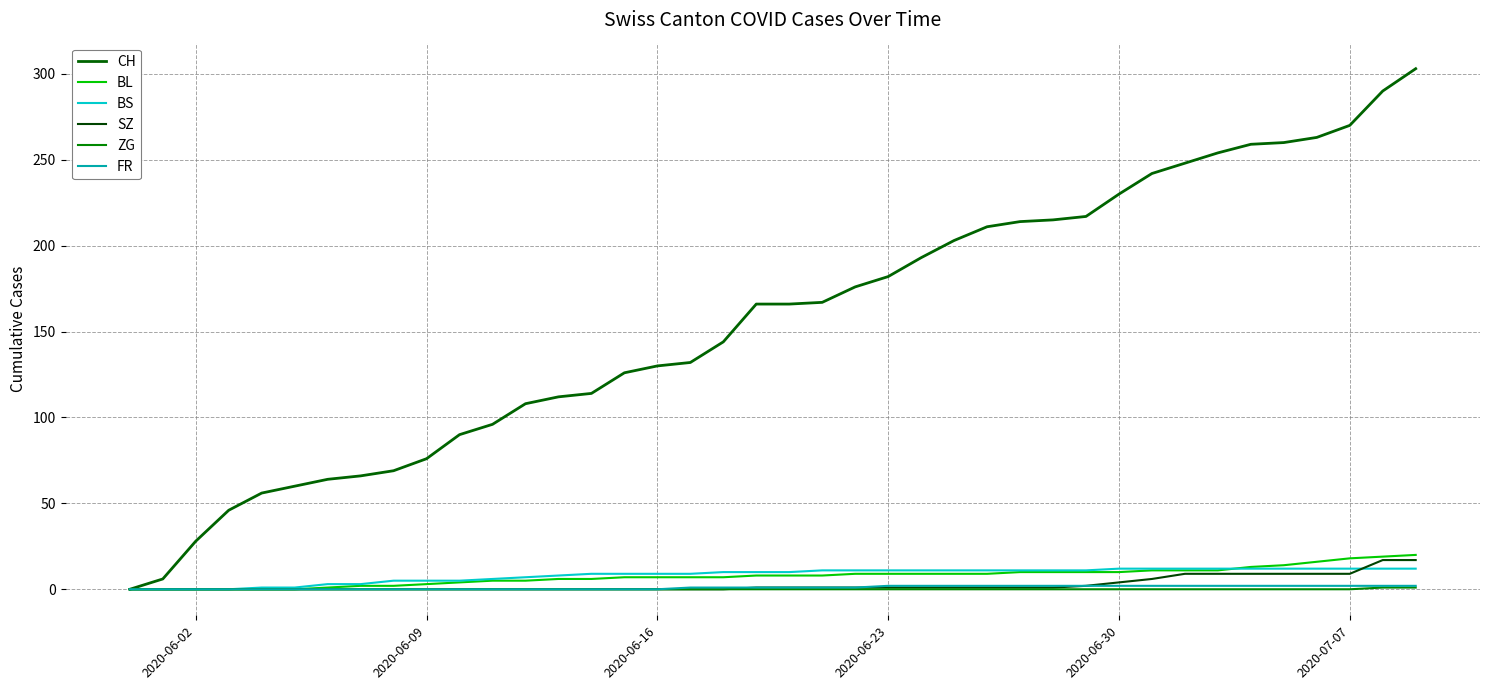

Is this an area chart (filled region under the line)?

No